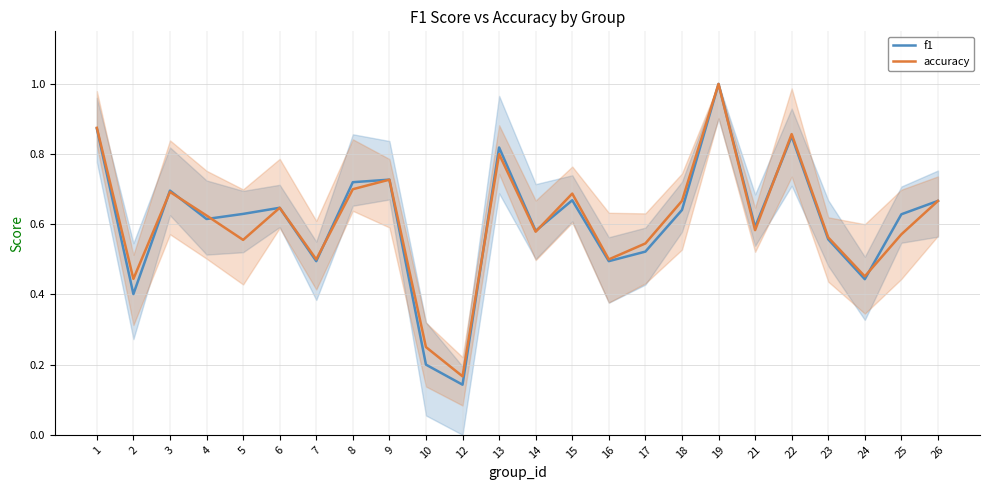

What is the average value of the accuracy series?

0.6